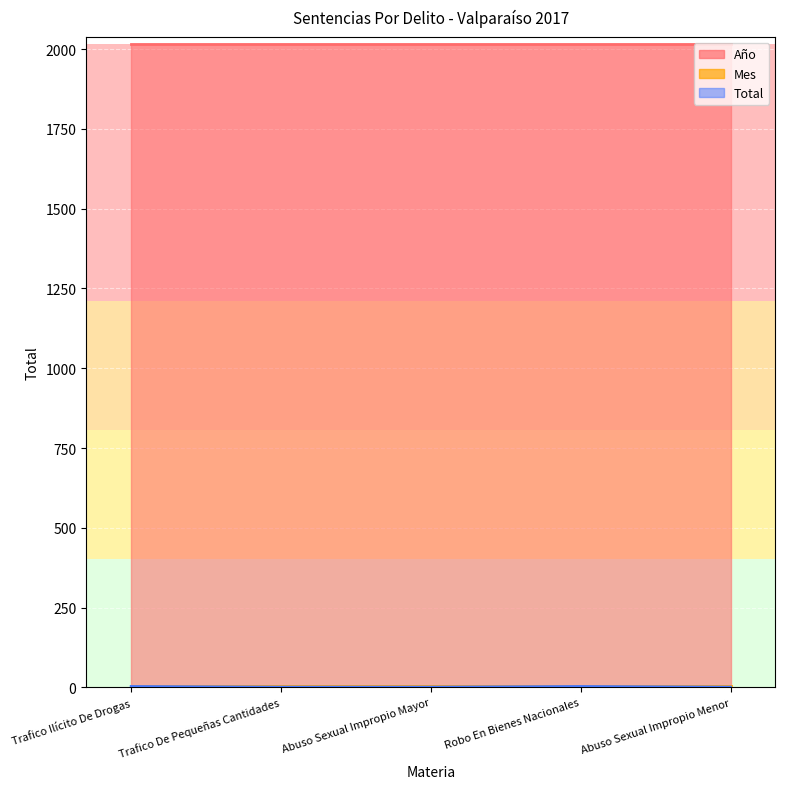

Read the Año value at Abuso Sexual Impropio Menor.

2017